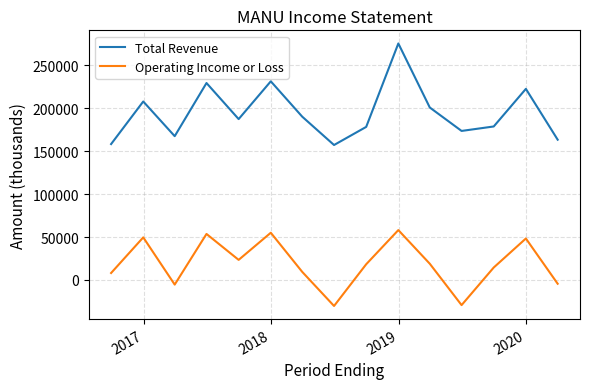

True or false: Operating Income or Loss and Total Revenue intersect in this chart.

False